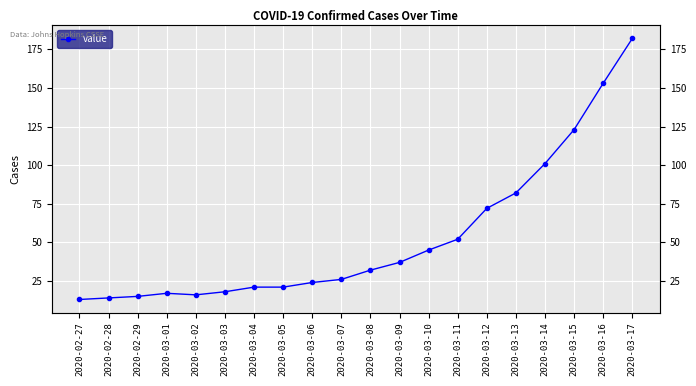

How many data points are less than 32?

10